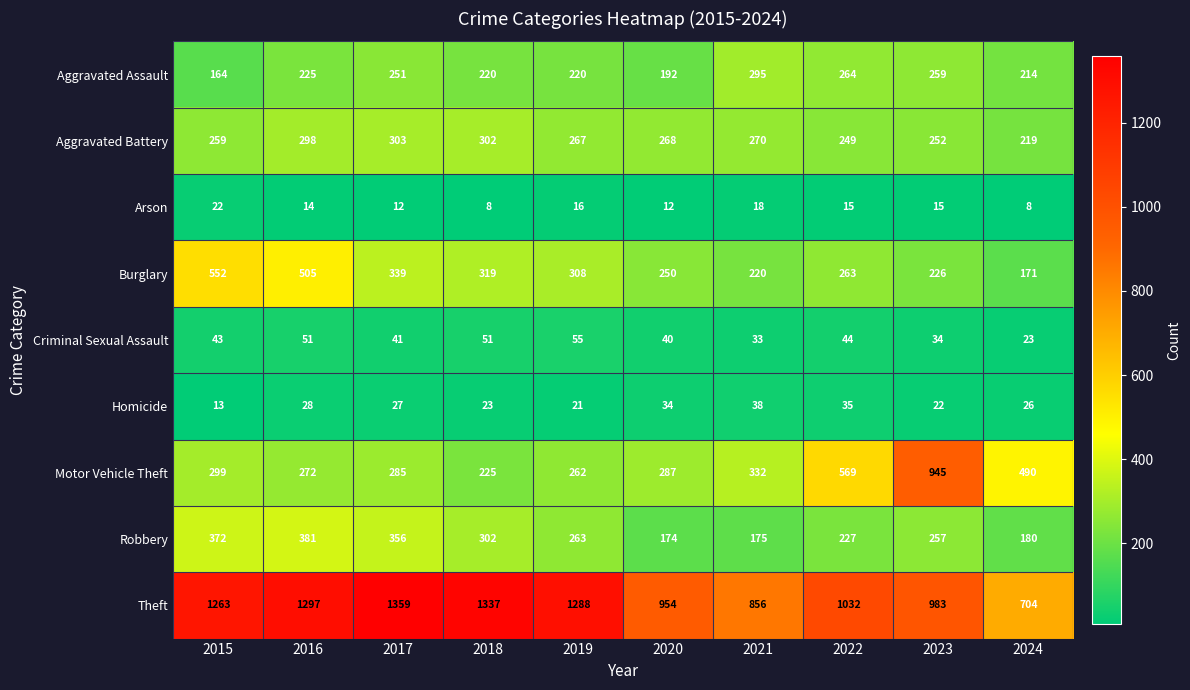

True or false: Aggravated Battery has a value of 303 at 2017.

True